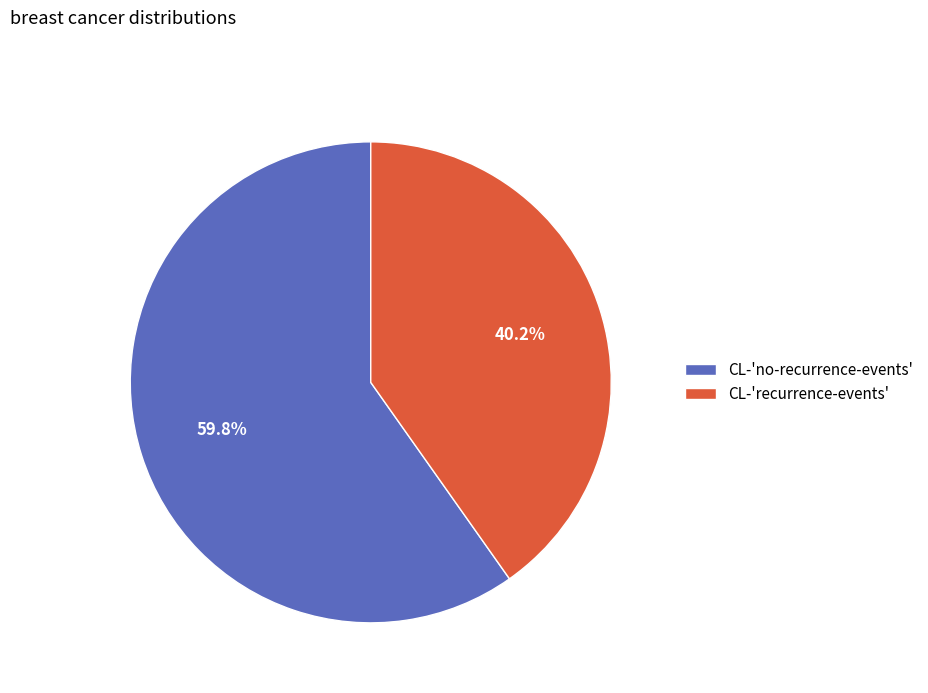

Rank the categories by value from highest to lowest.

CL-'no-recurrence-events', CL-'recurrence-events'